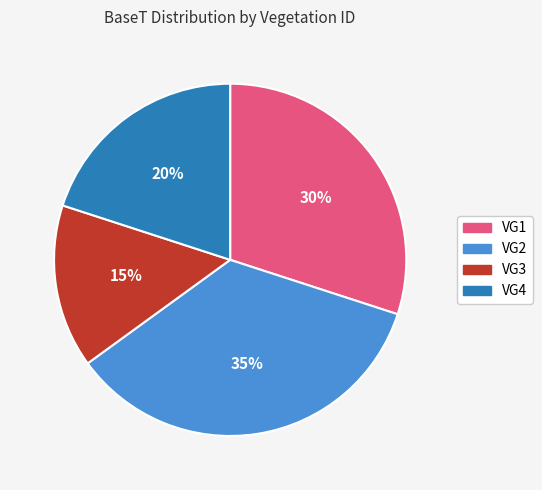

Which category has the biggest portion of the pie?

VG2